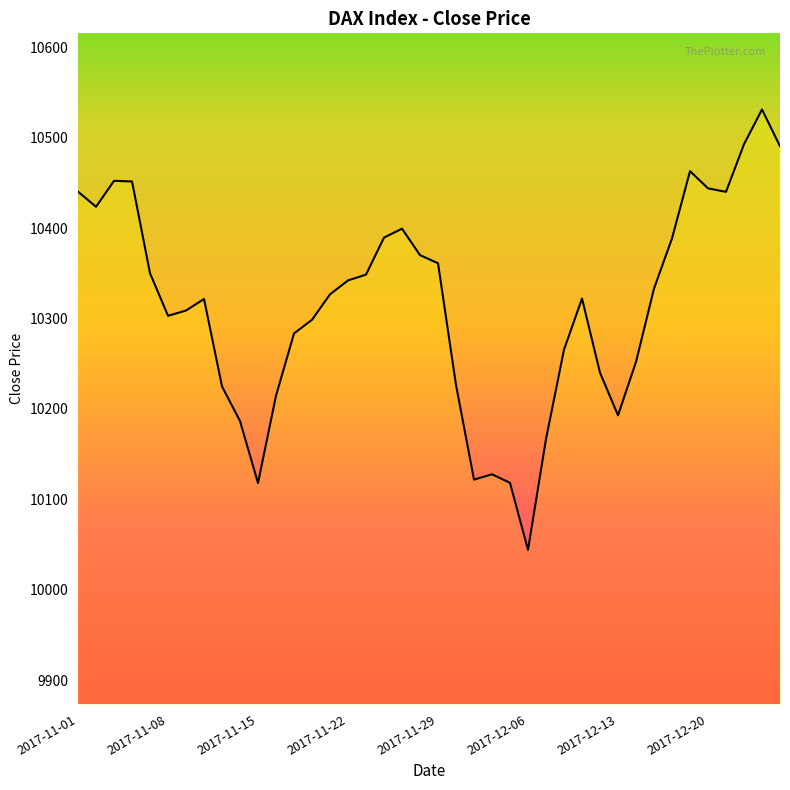

What is the difference between the maximum and minimum values?

487.4